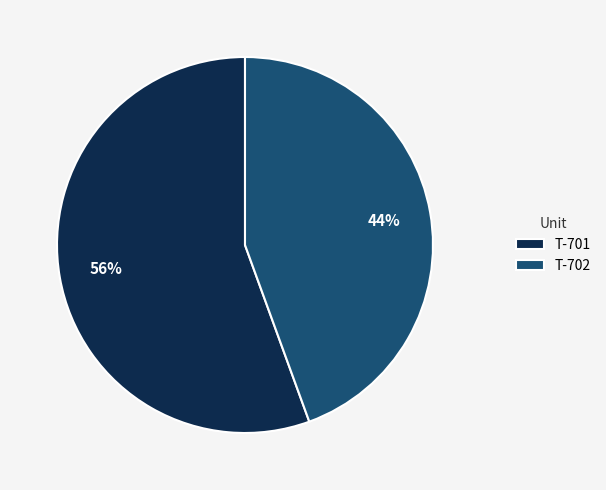

To the nearest percent, what is the average slice percentage?

50%